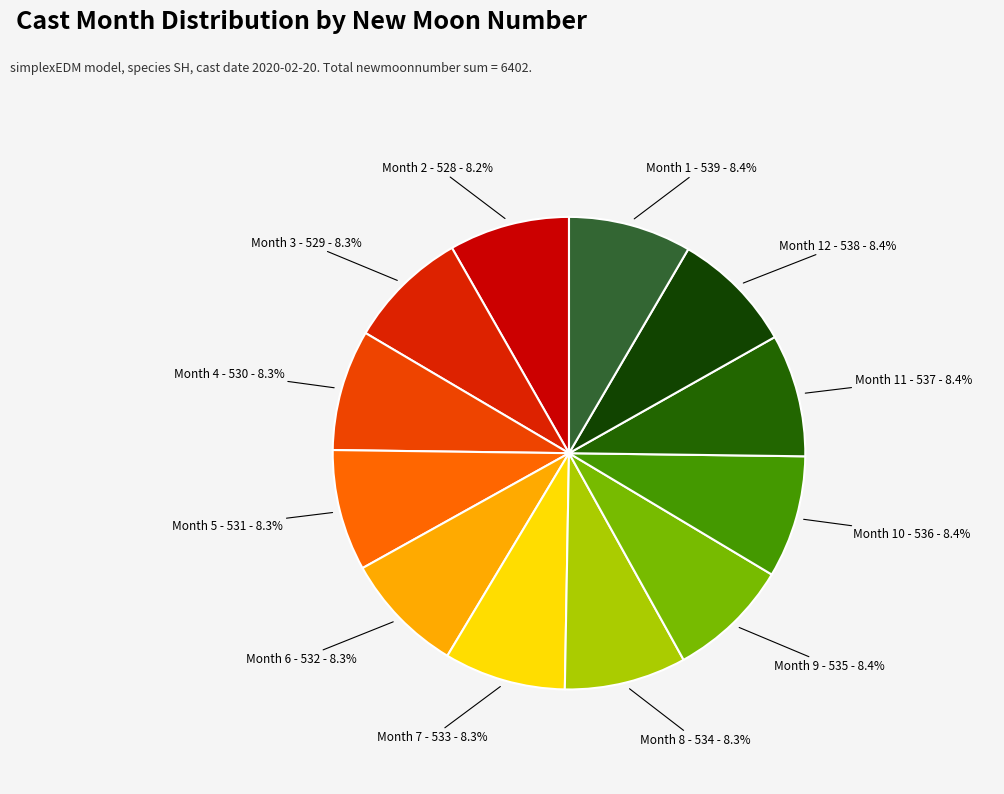

Does any single category account for the majority?

No